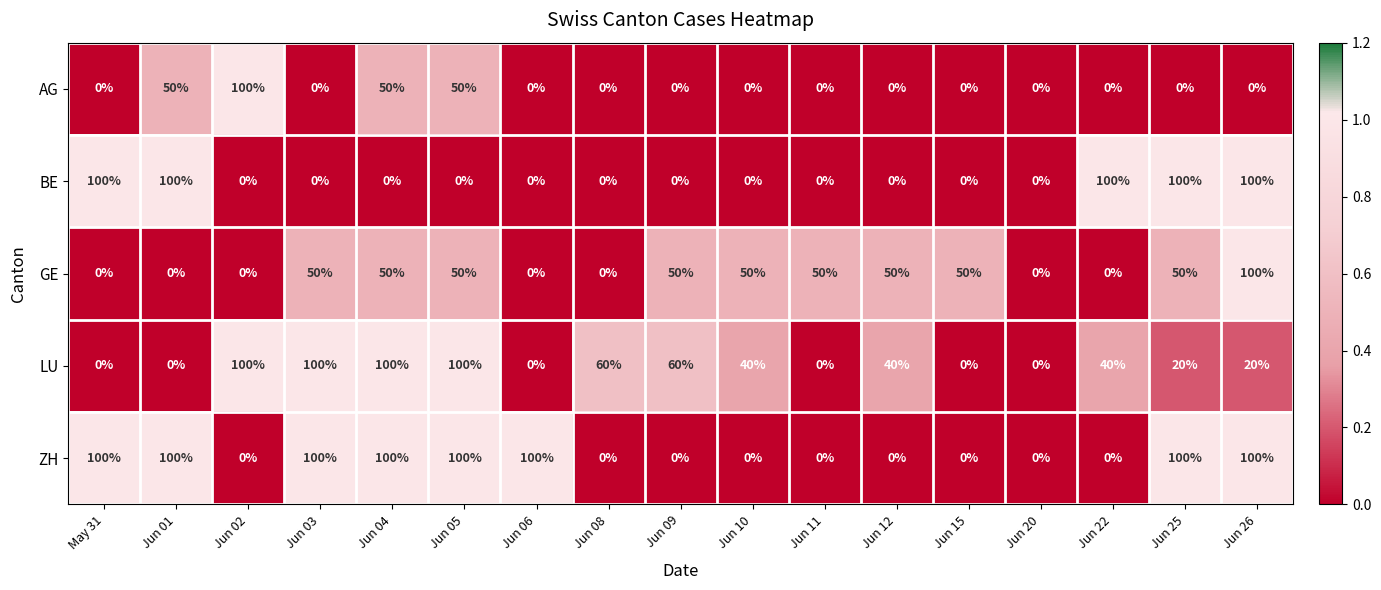

Is the value of GE at Jun 11 greater than the value of AG at May 31?

Yes